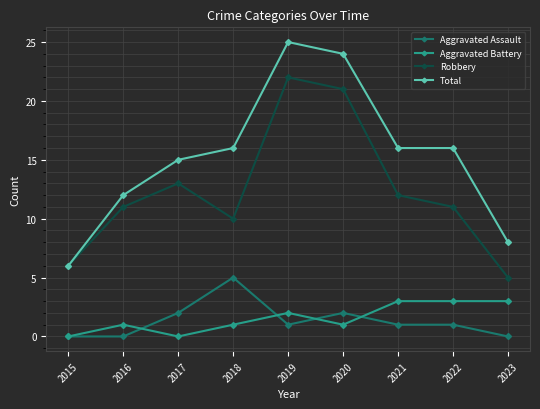

True or false: Aggravated Assault has more than 0 interior local peaks.

True